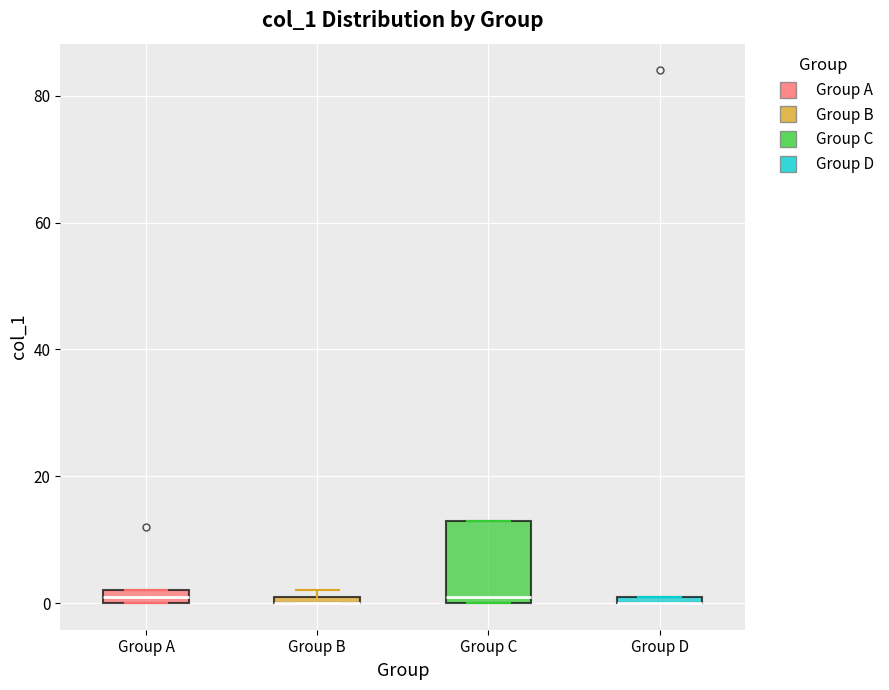

Where is the upper edge of the box for Group B on the y-axis? The values are not printed on the chart, so give them approximately, as read against the axis.

2